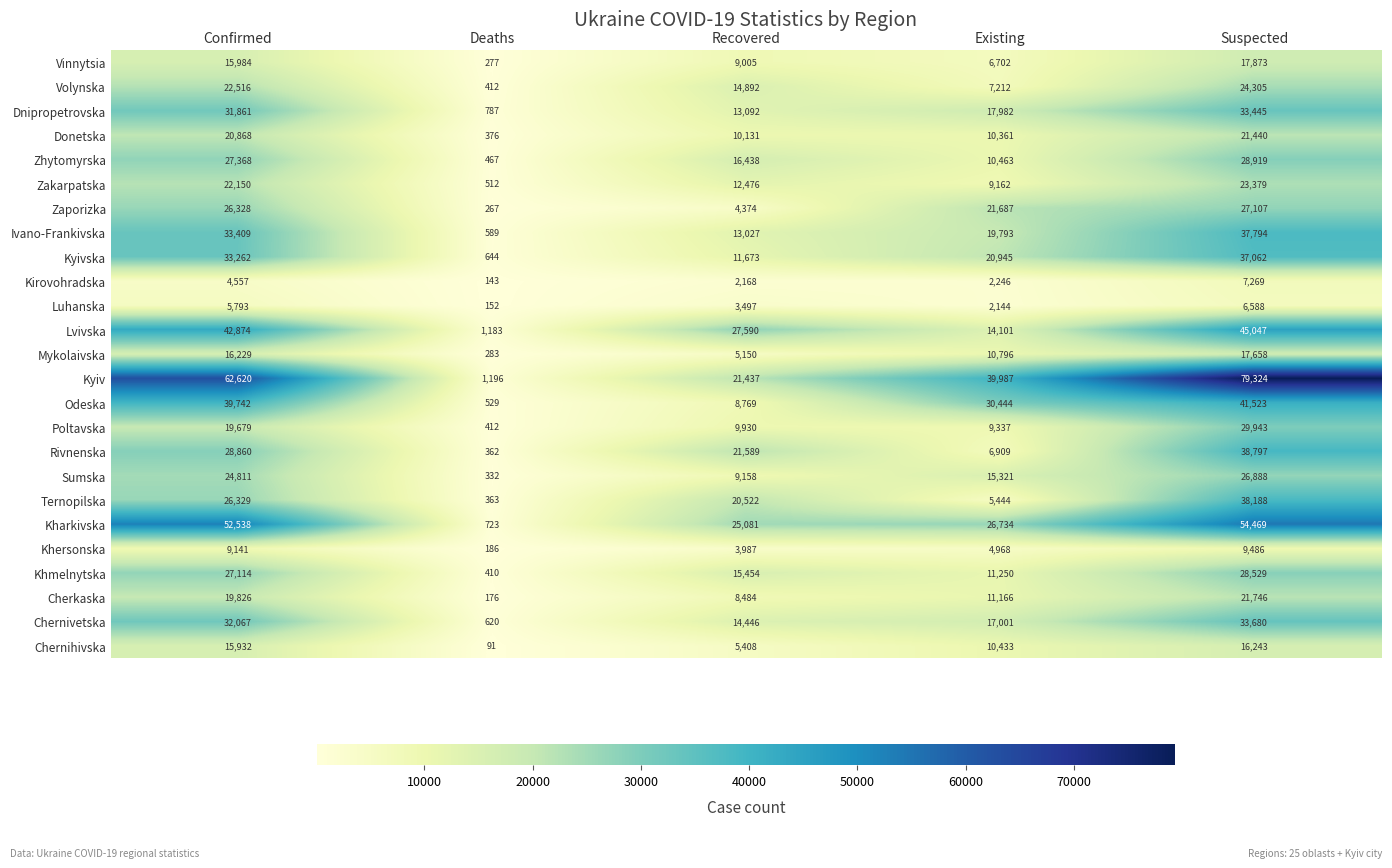

Is the value of Donetska at Confirmed greater than the value of Zhytomyrska at Recovered?

Yes